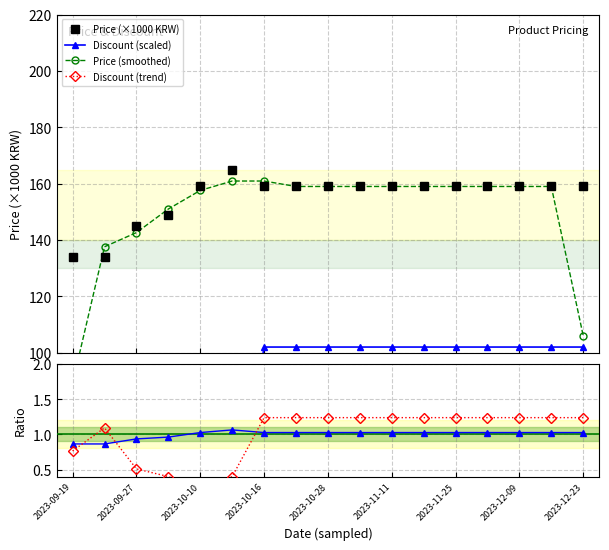

Does the chart have visible grid lines?

Yes